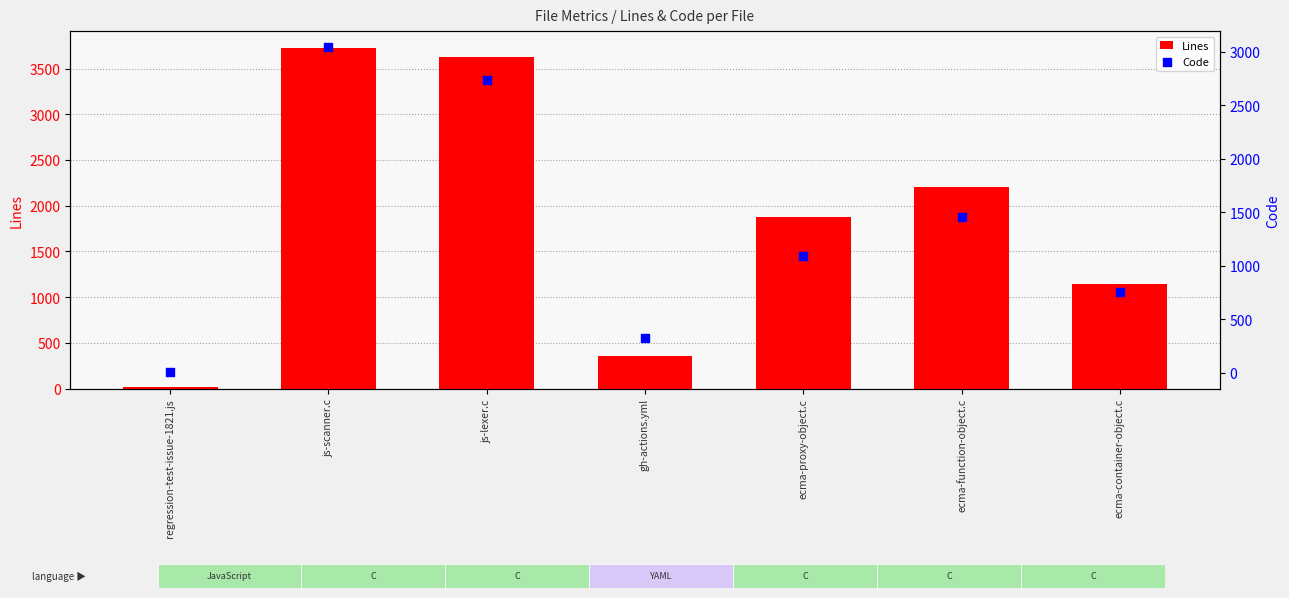

At how many categories does at least one series exceed 1886?

3